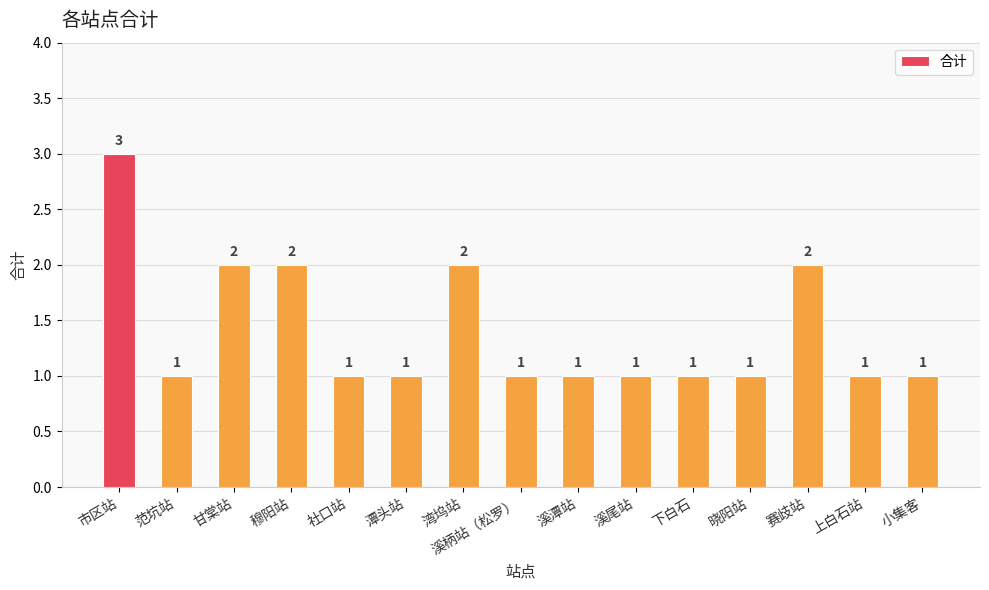

What is the value of the 8th bar from the left?

1